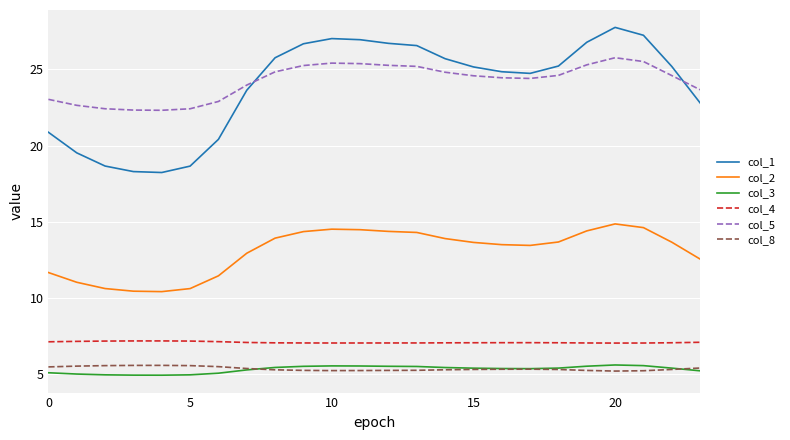

Which series has the widest spread of values?

col_1